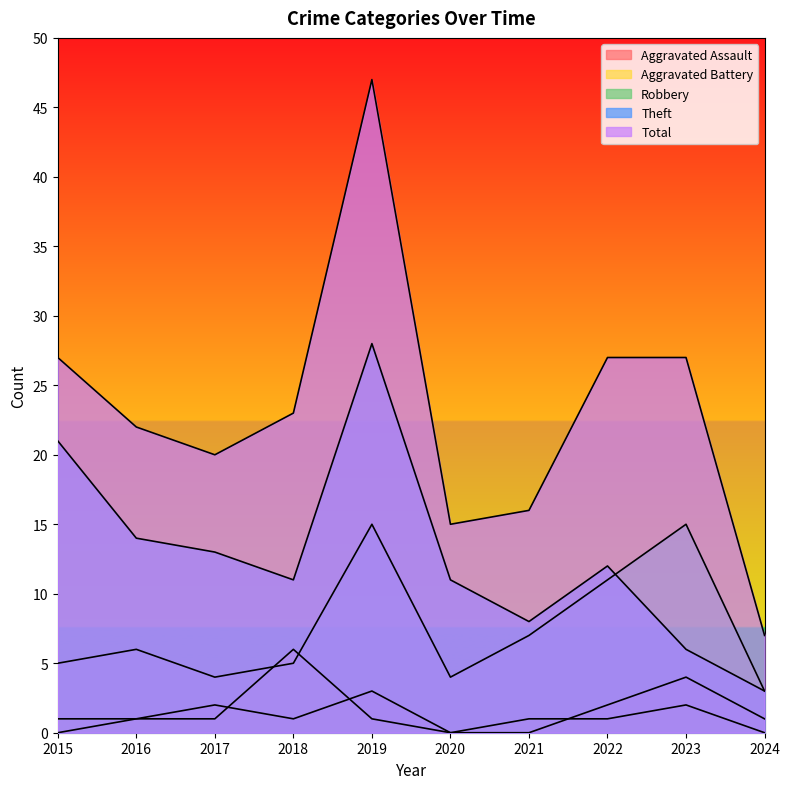

True or false: Aggravated Assault and Robbery intersect in this chart.

False